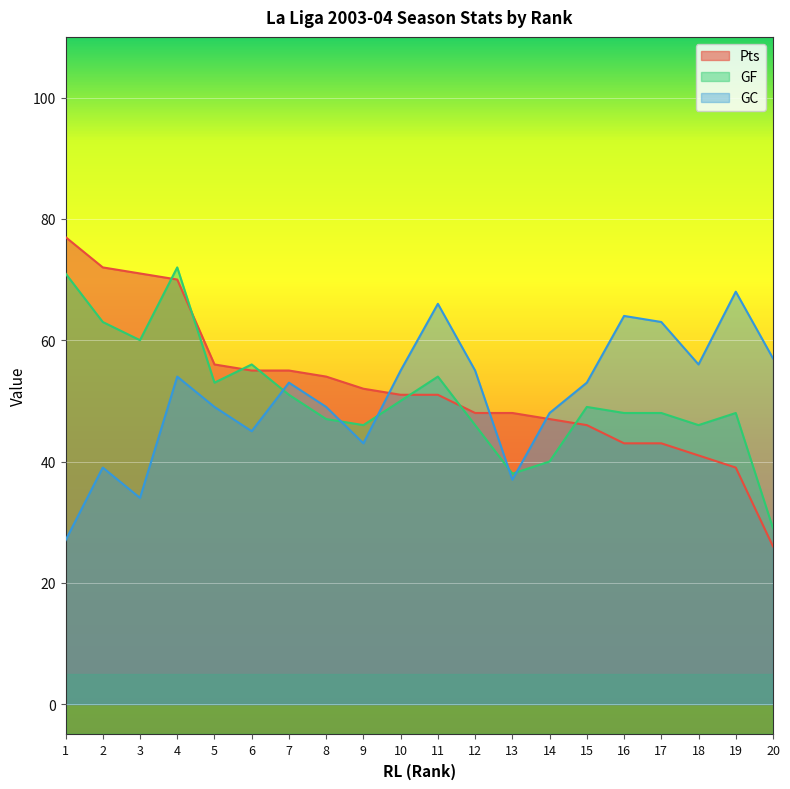

Count the number of data series in this chart.

3